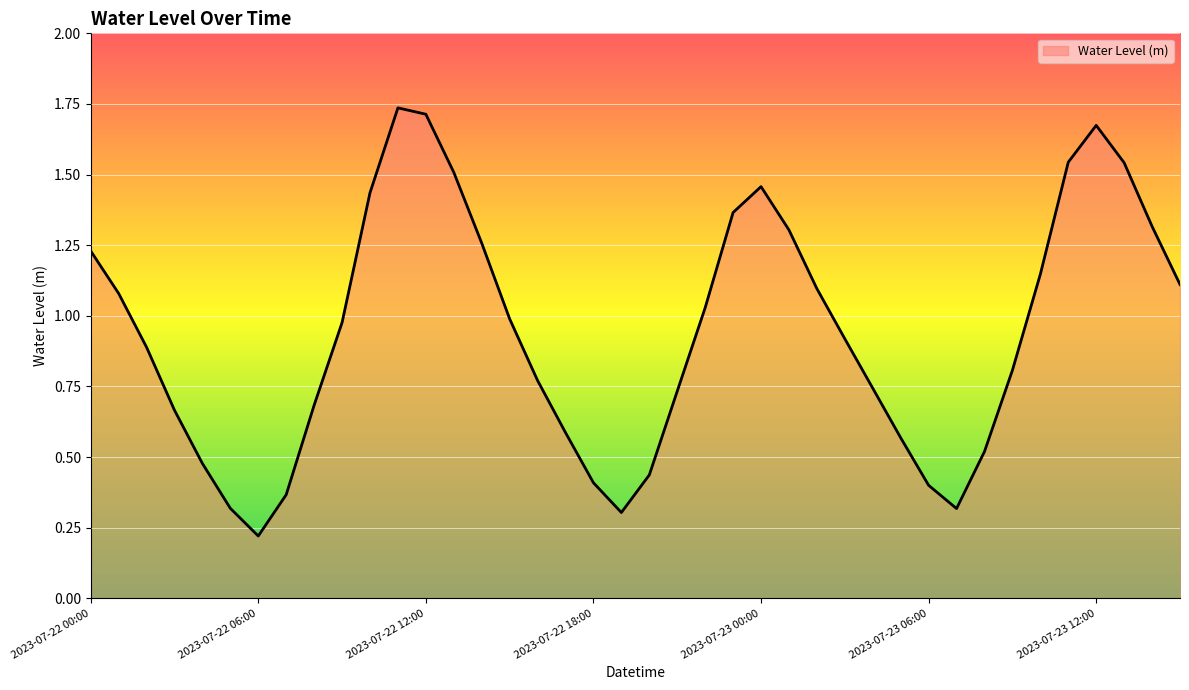

How many distinct data groups are displayed?

1